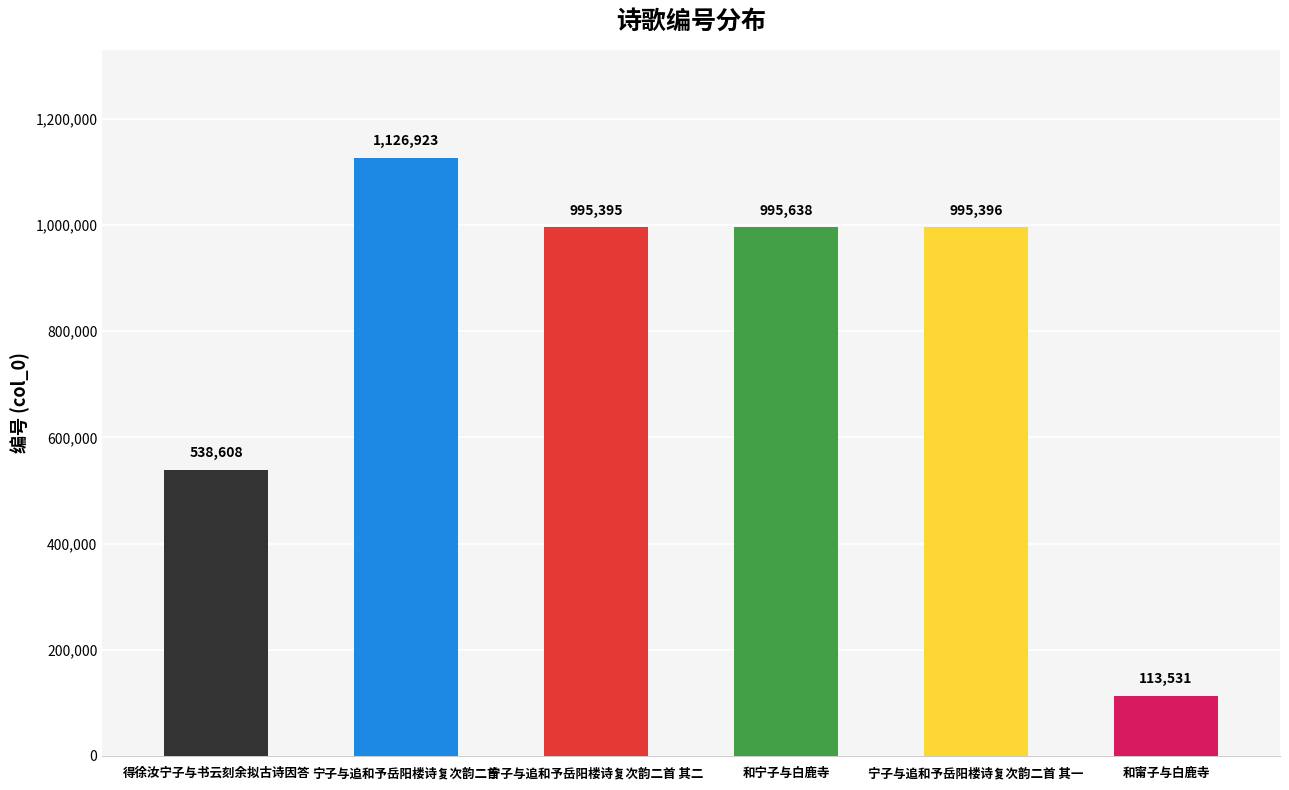

At which label does the data first exceed 995396?

宁子与追和予岳阳楼诗复次韵二首